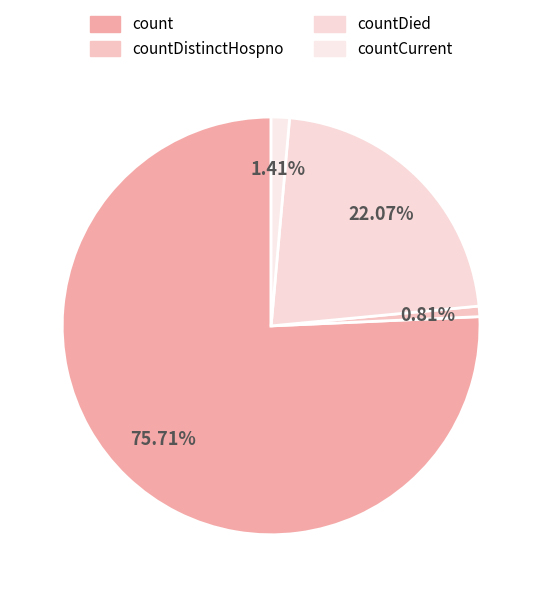

To the nearest percent, what portion does countDied represent?

22%